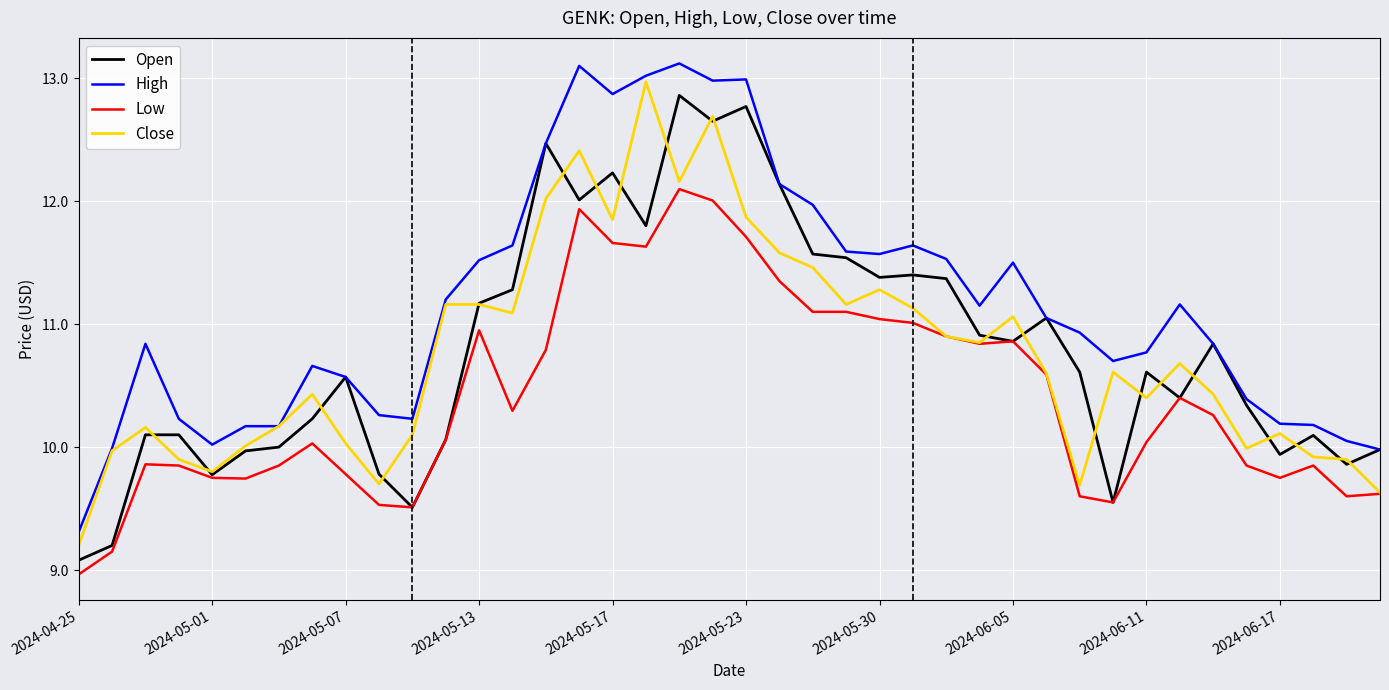

Which series has the largest total across all categories?

High